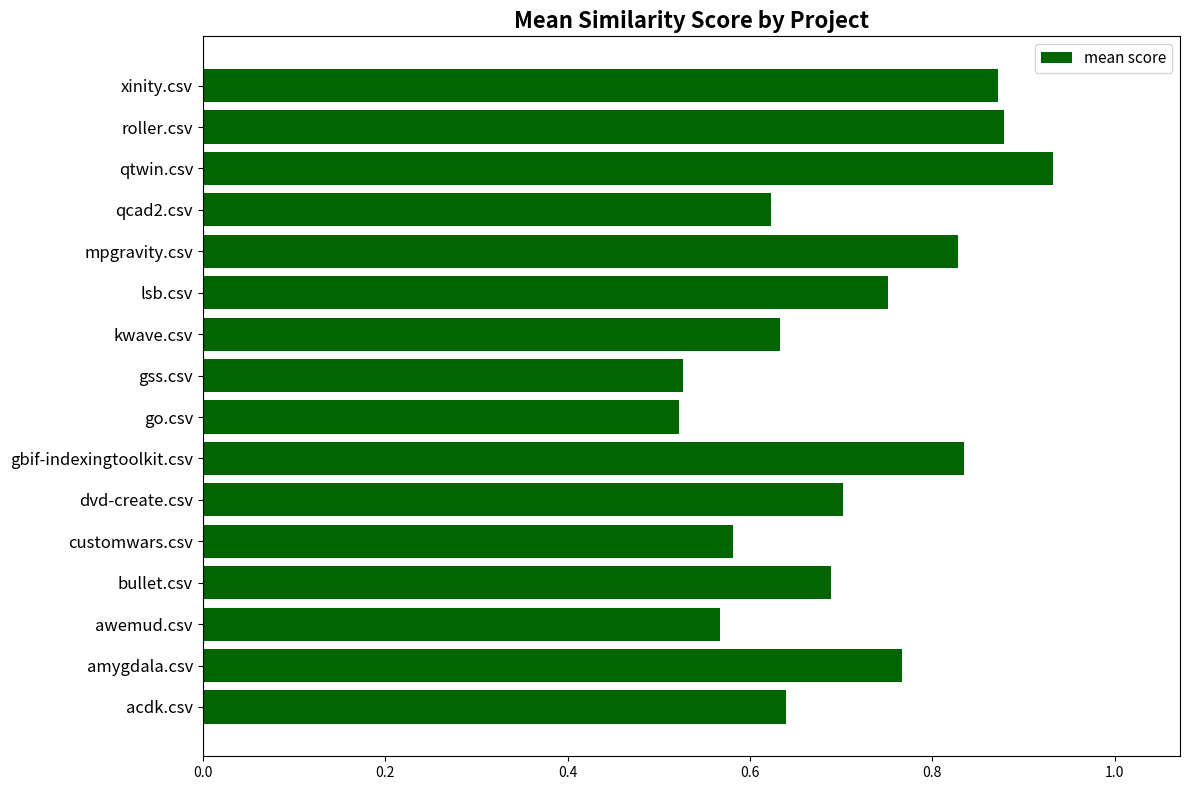

Which label corresponds to the largest value in the chart?

qtwin.csv